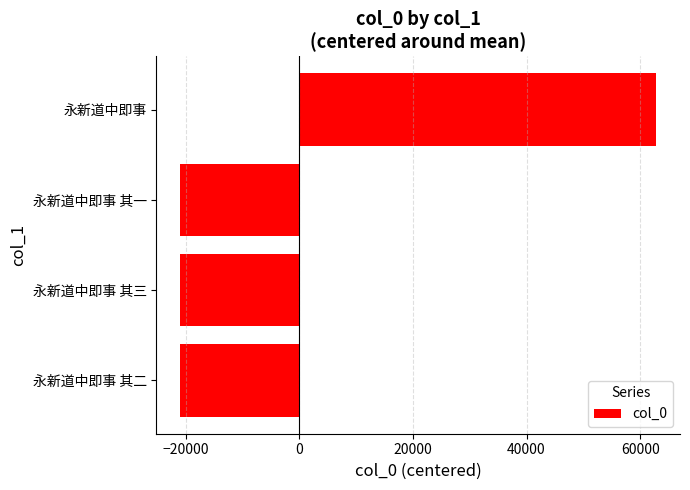

True or false: the data shows -35397.5 at 永新道中即事 其二.

False